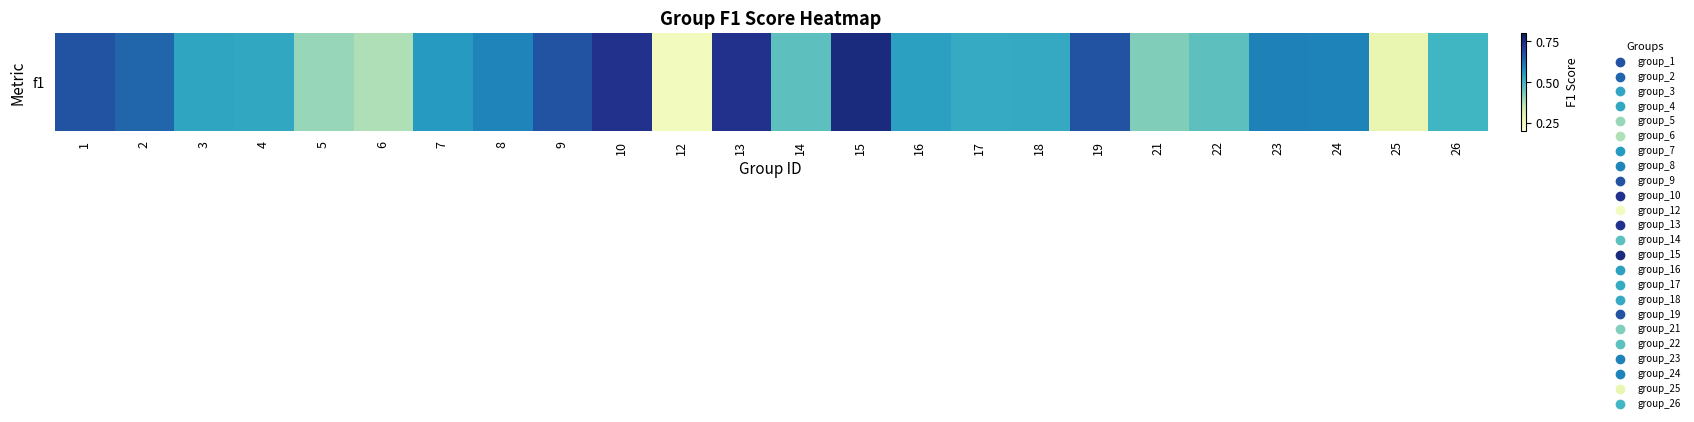

What is the change in value from 8 to 9?

+0.1